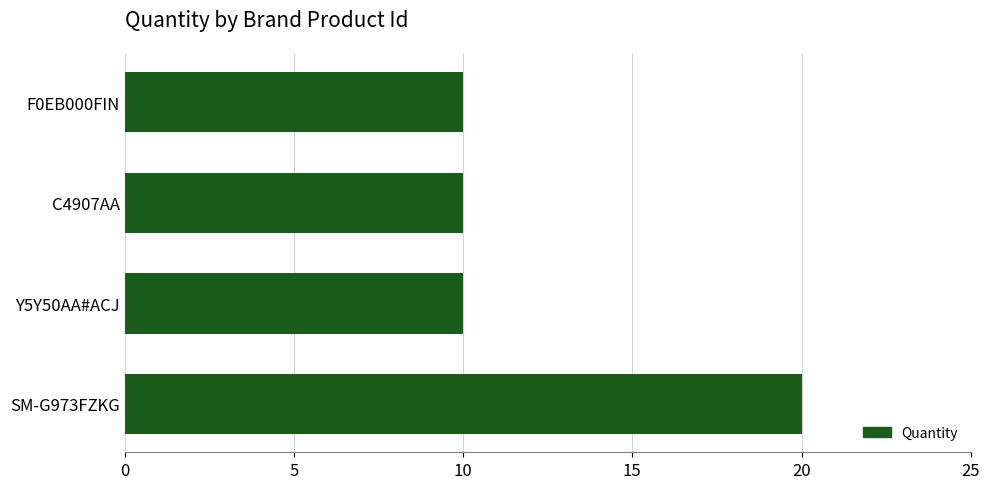

What is the smallest value displayed?

10